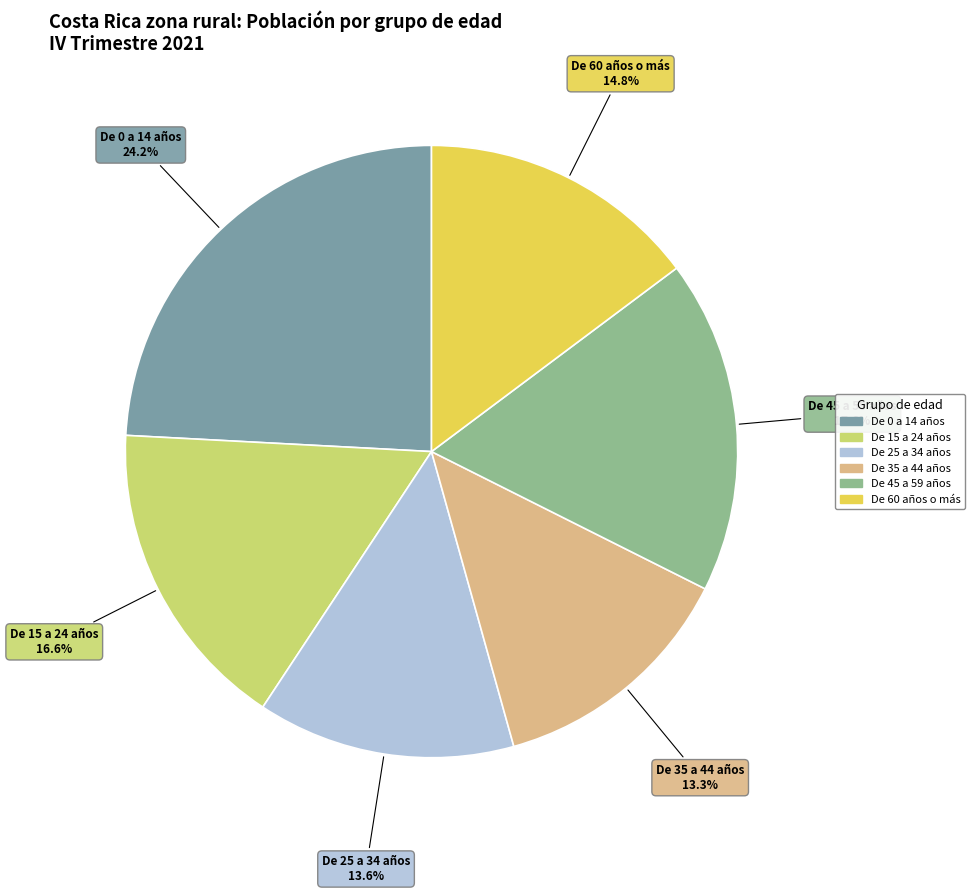

Is it true that De 0 a 14 años is 17% of the pie?

False